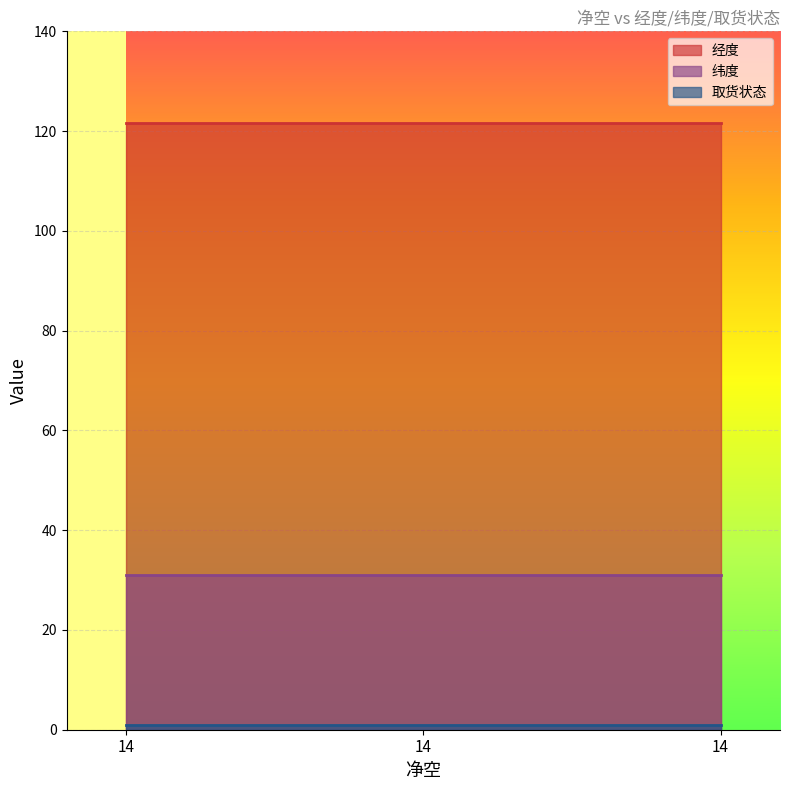

Where is 经度 nearest to the value 121?

14